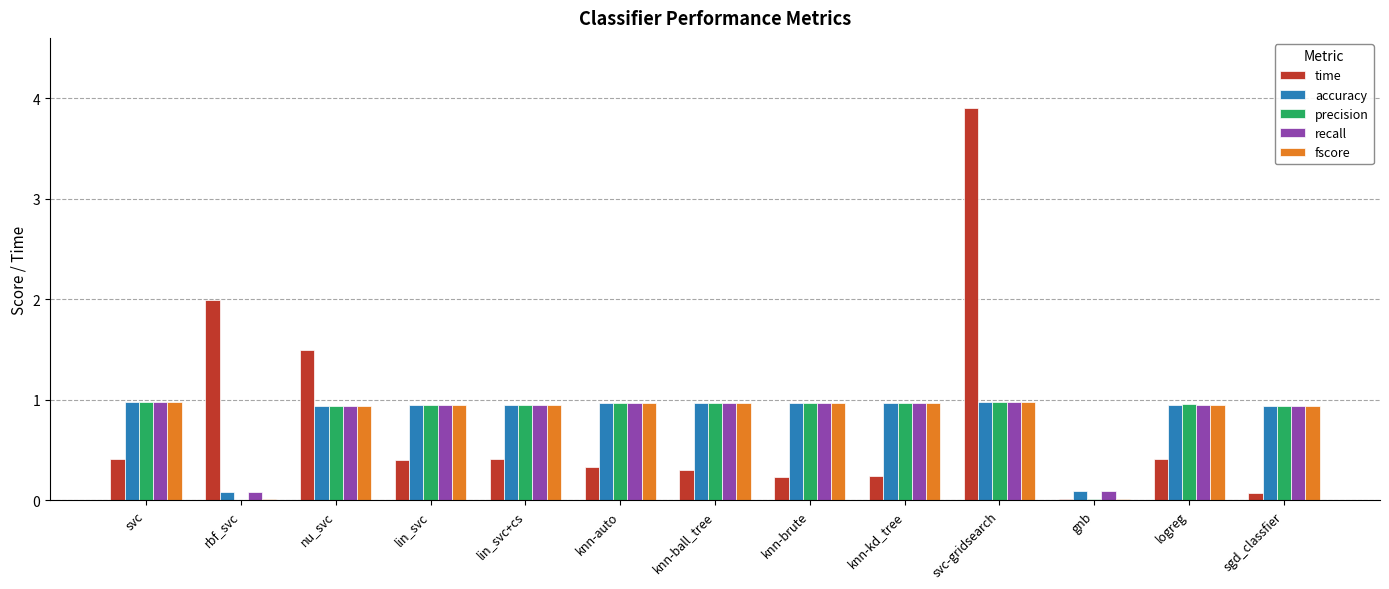

Which series changed the most between svc-gridsearch and logreg?

time